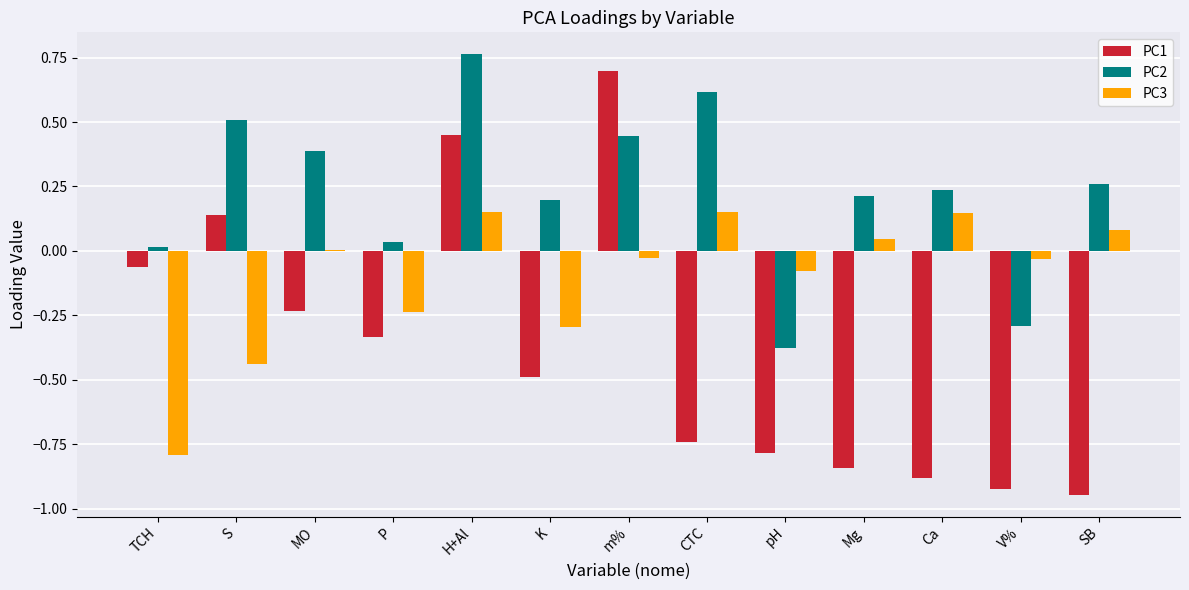

How many series are shown in this chart?

3